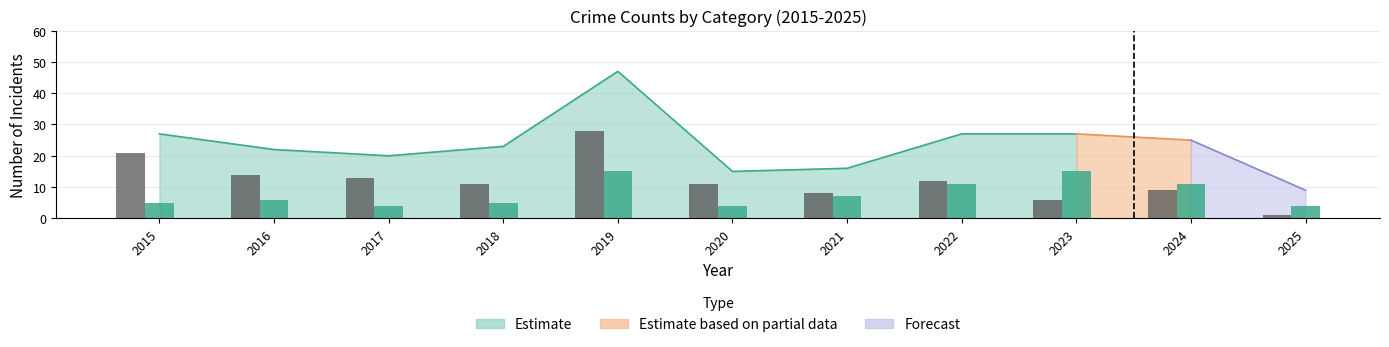

What is the total value across all series at 2025?

5